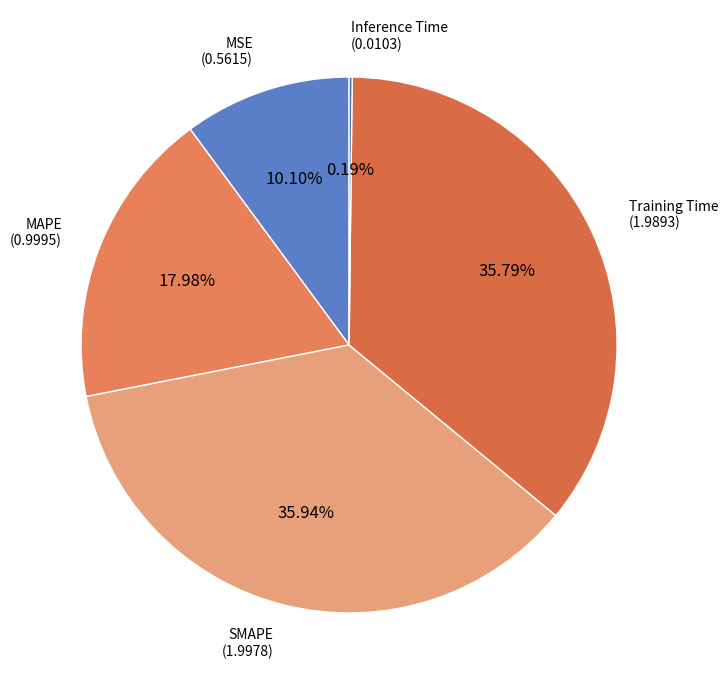

Is there any slice that represents more than half of the pie?

No